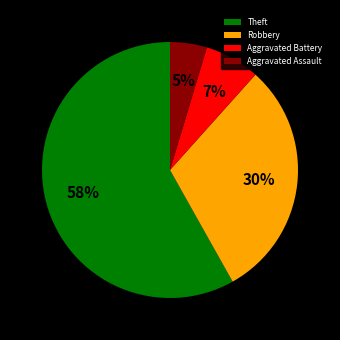

Does any single category account for the majority?

Yes